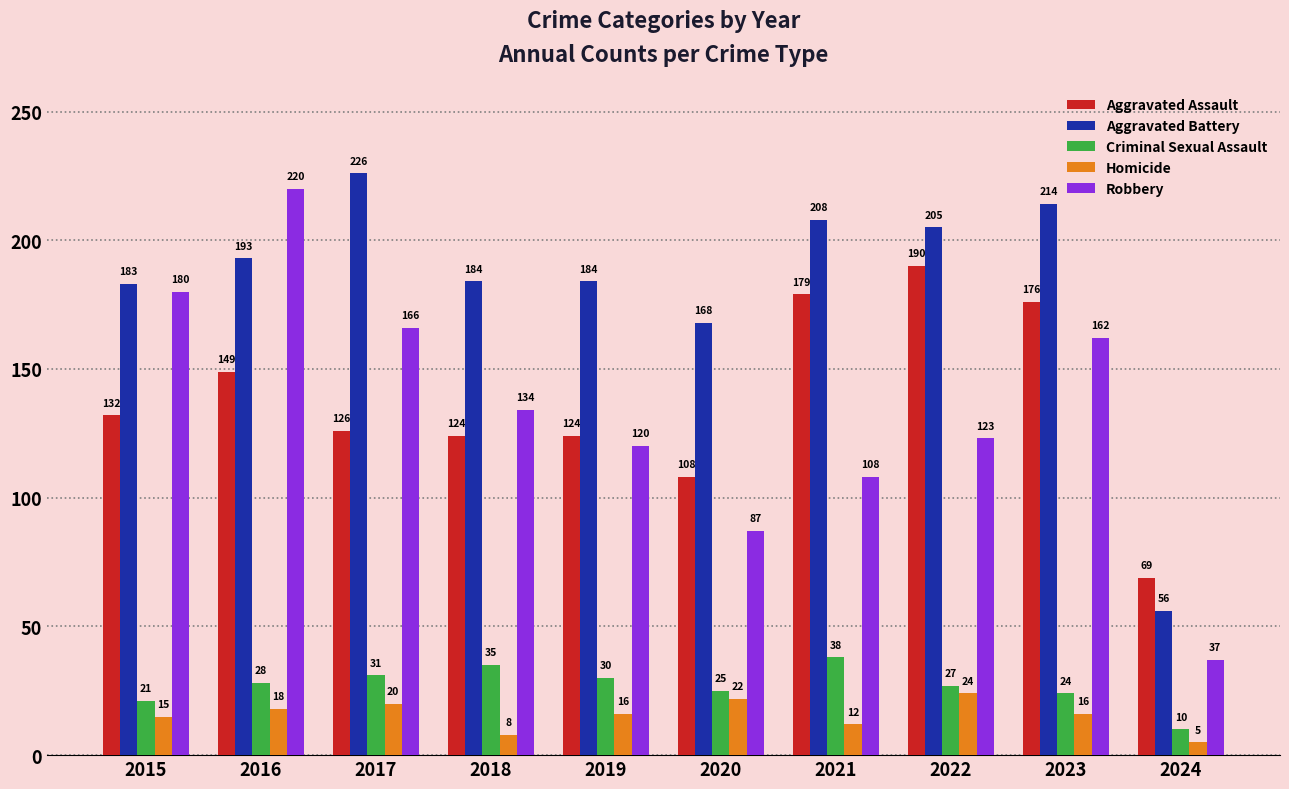

Are the bars horizontal?

No